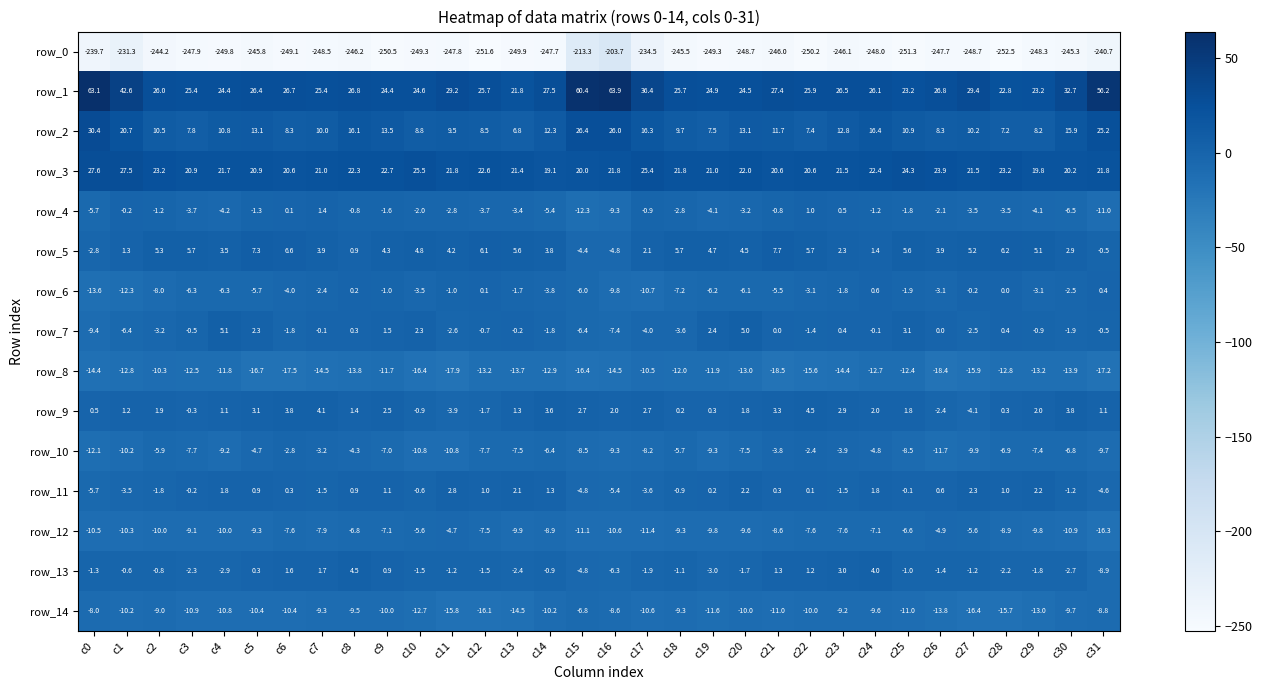

Which series has the widest spread of values?

row_0